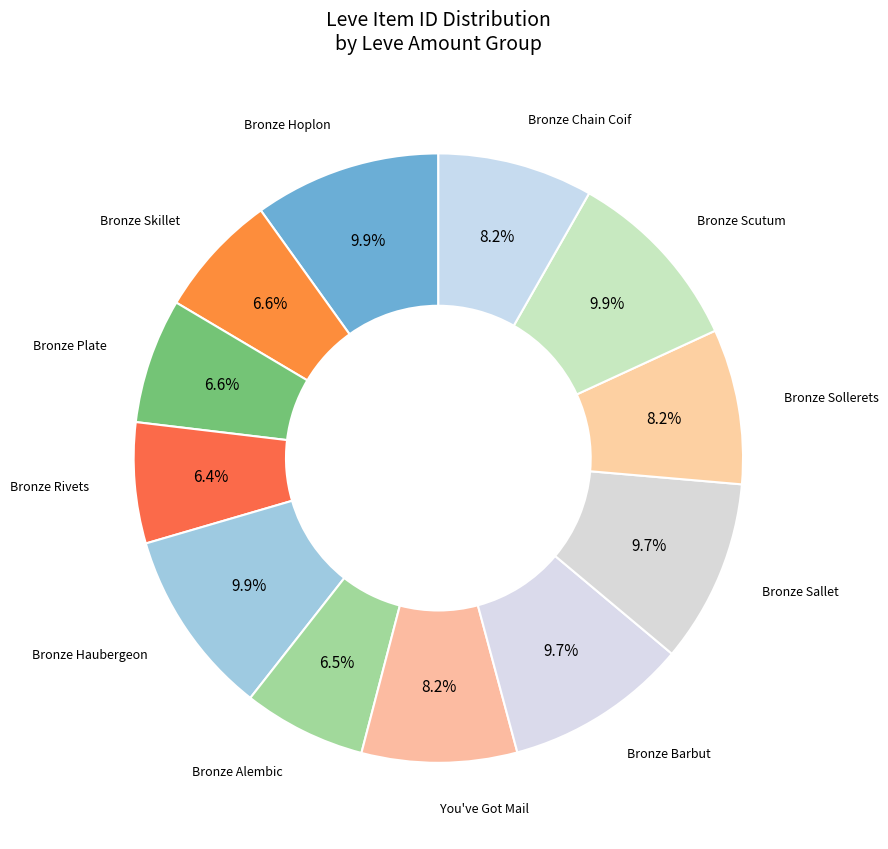

What percentage is the Bronze Skillet slice, to the nearest percent?

7%